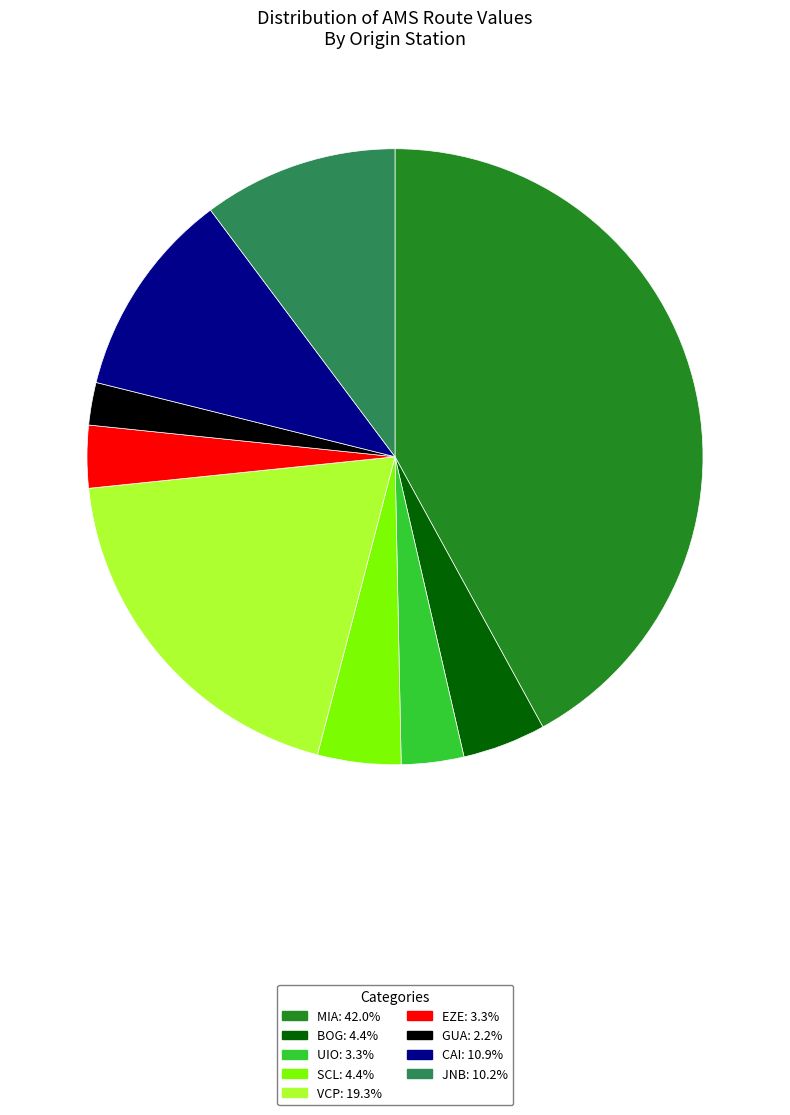

Is there a majority slice in this chart?

No